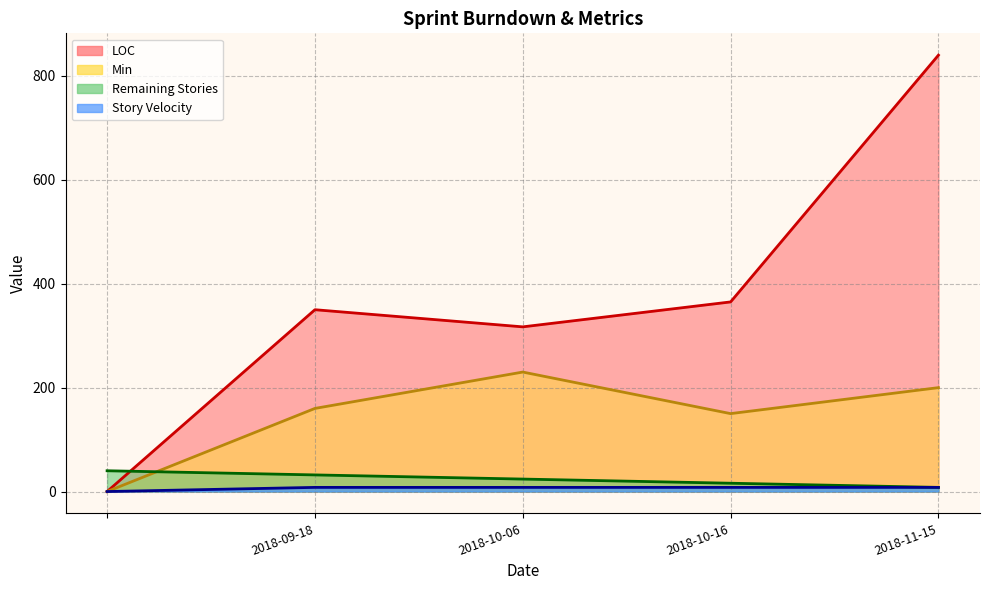

Does the chart display data point markers on the line(s)?

No